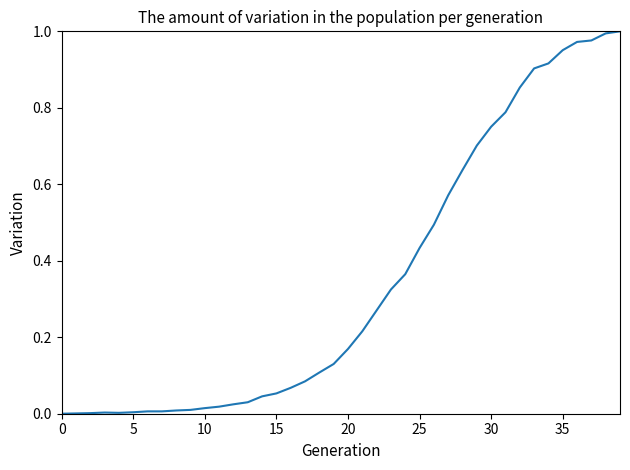

Does the chart display data point markers on the line(s)?

No